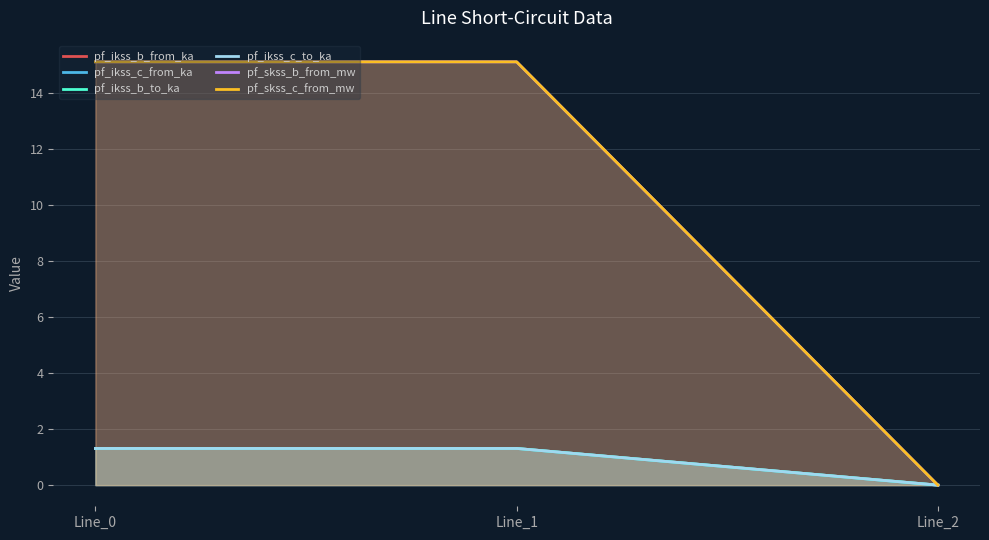

At which label does pf_ikss_c_to_ka first exceed 1?

Line_0